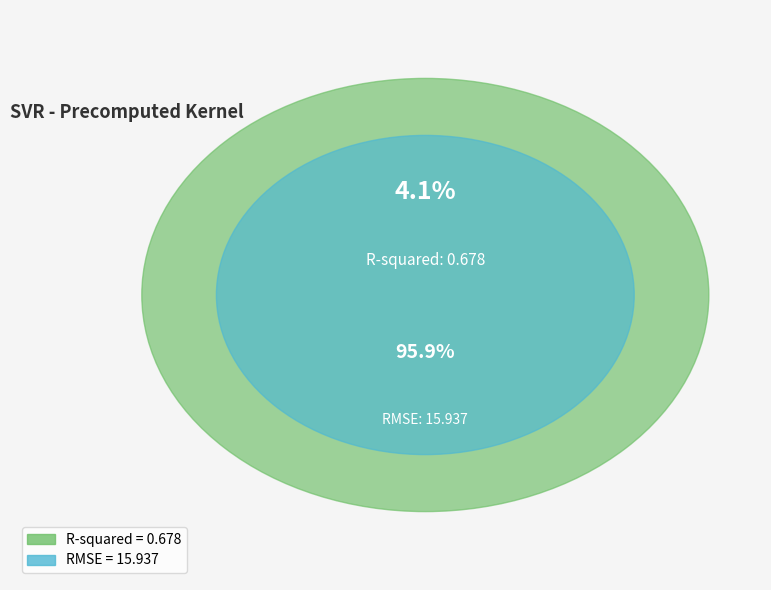

Do RMSE and R-squared together represent more than half of the pie?

Yes